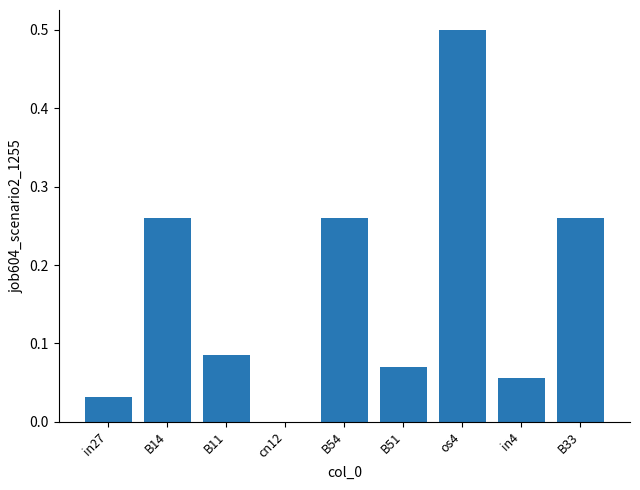

Is it true that the value at in4 is 0.0?

False